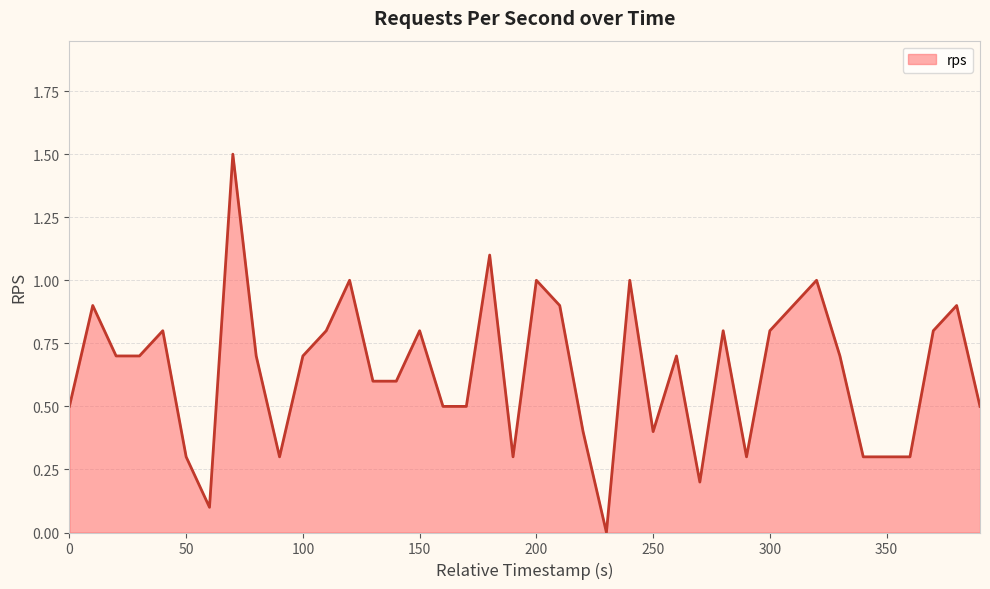

What is the difference between the maximum and minimum values?

1.5